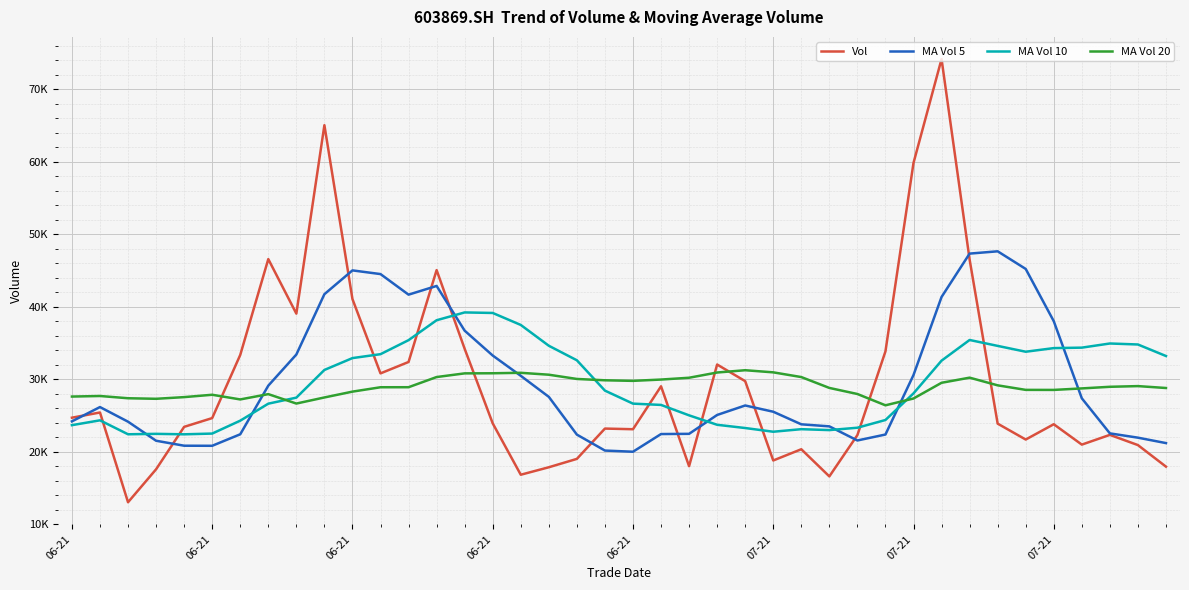

Where is Vol nearest to the value 43594?

13